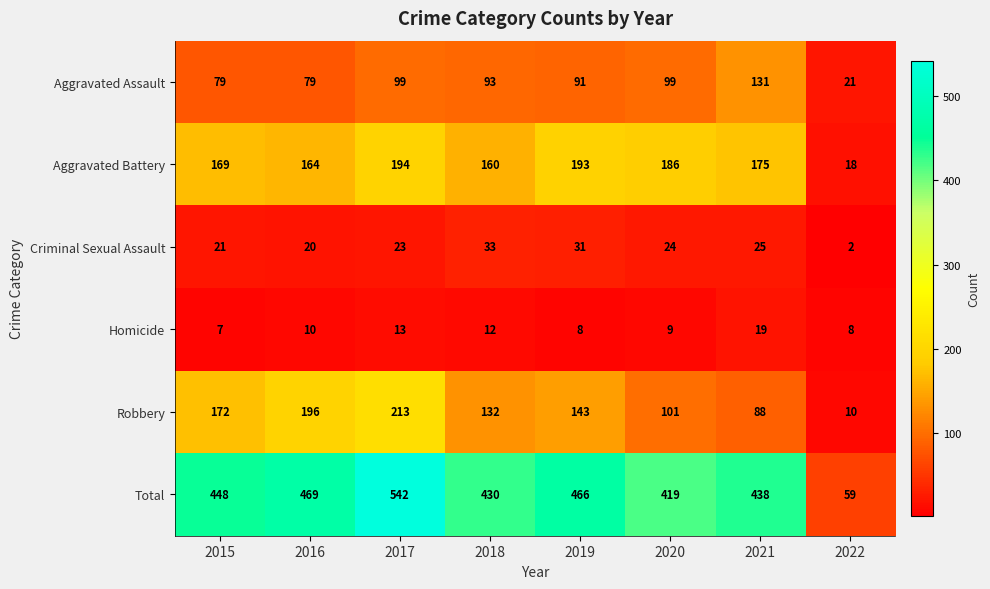

How many categories are shown in the chart?

8